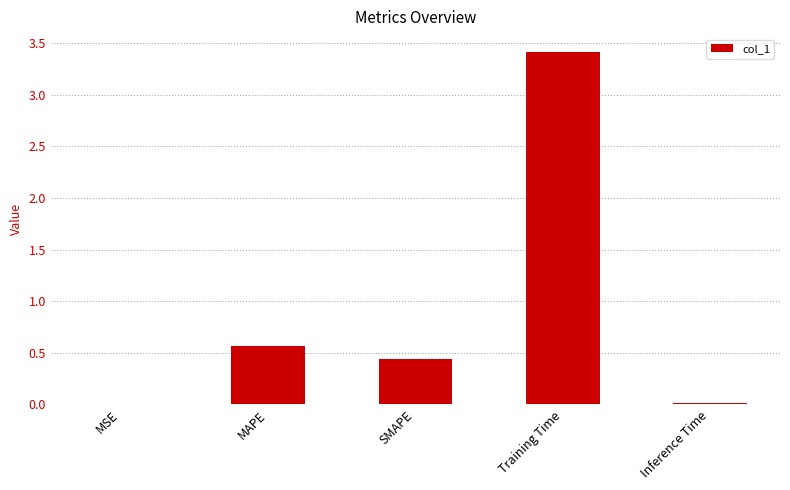

The value at MSE is 0.0. True or false?

True